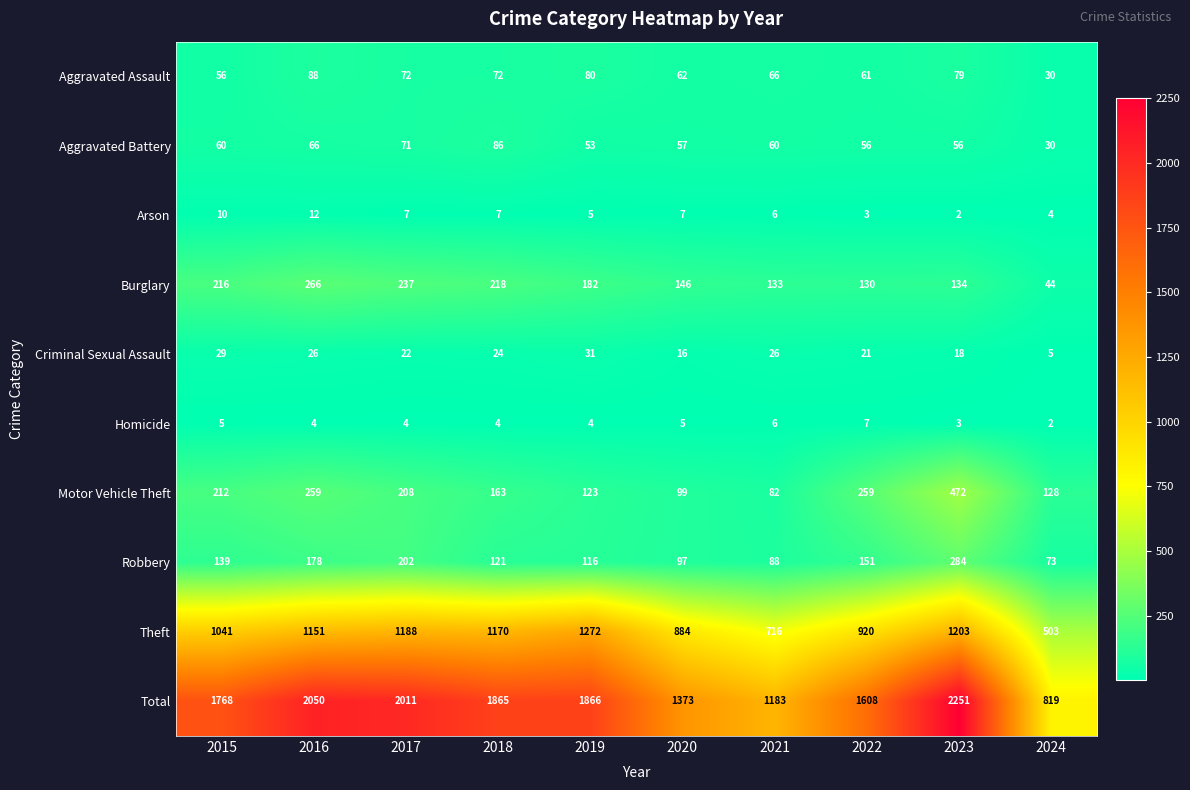

How many distinct data groups are displayed?

10